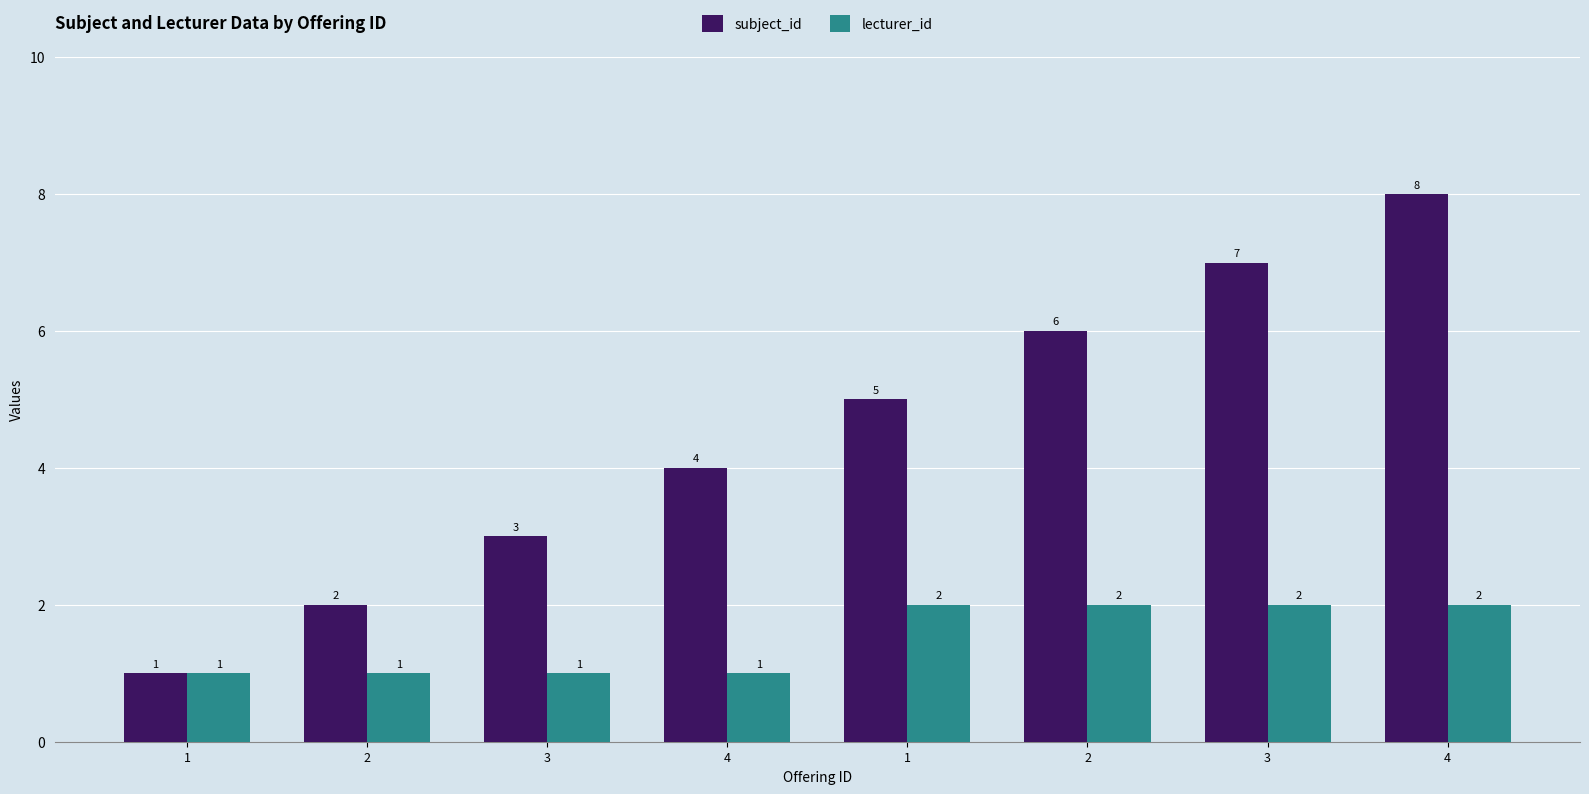

What is the label of the 7th bar from the left?

3